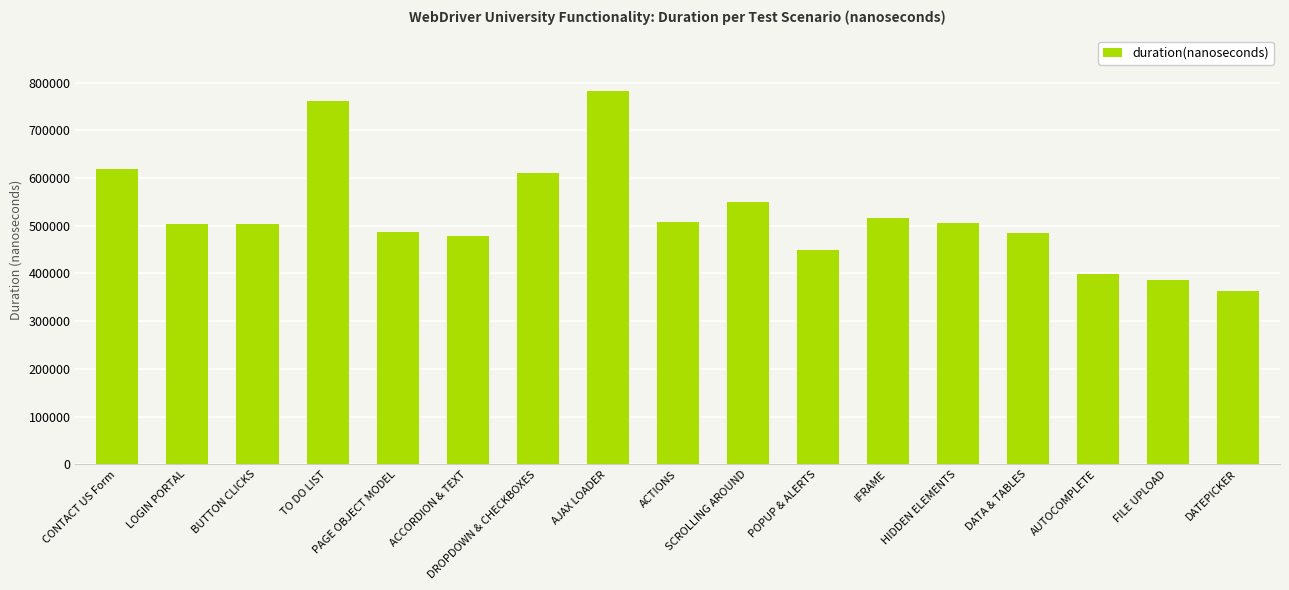

Are the bars grouped side by side (vs. stacked)?

No